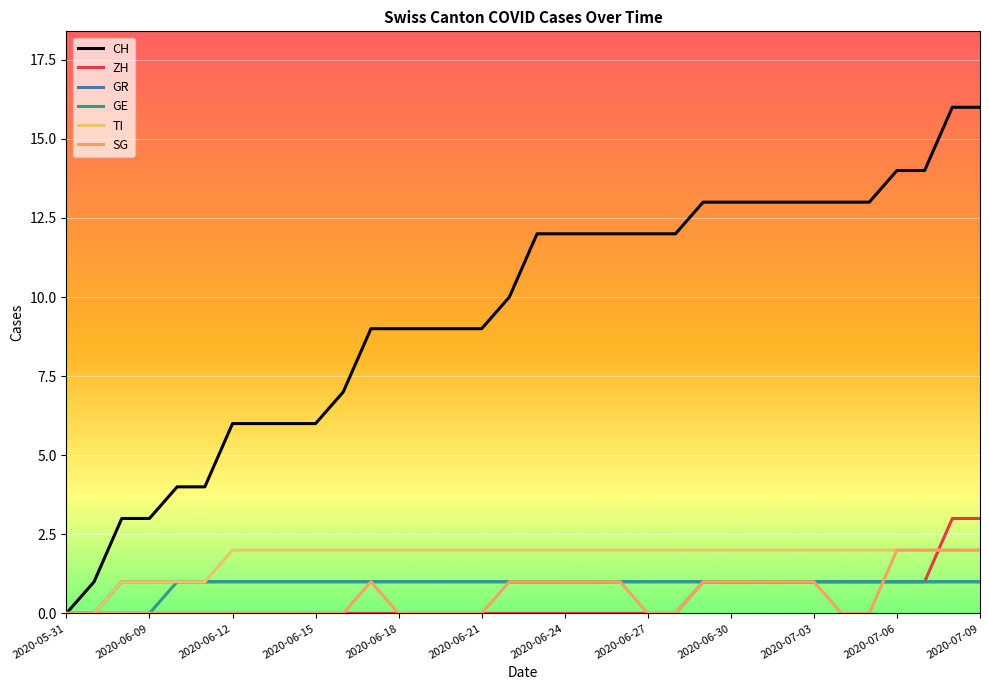

How many distinct data groups are displayed?

6